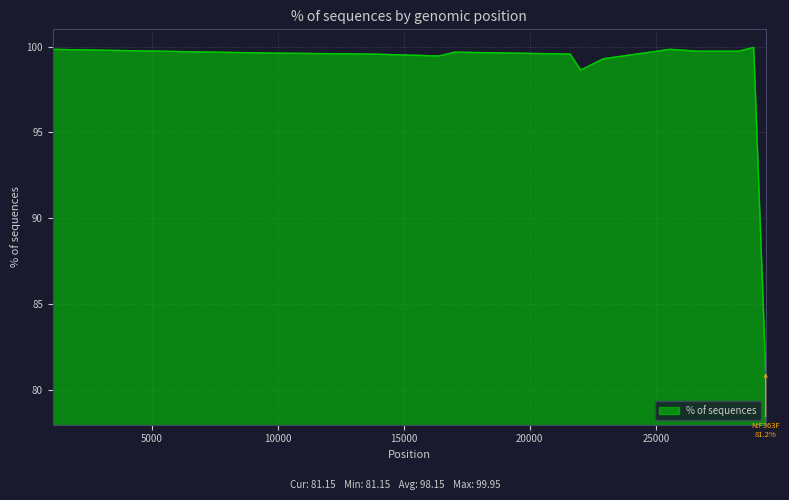

What is the difference between the second highest and second lowest values?

1.2